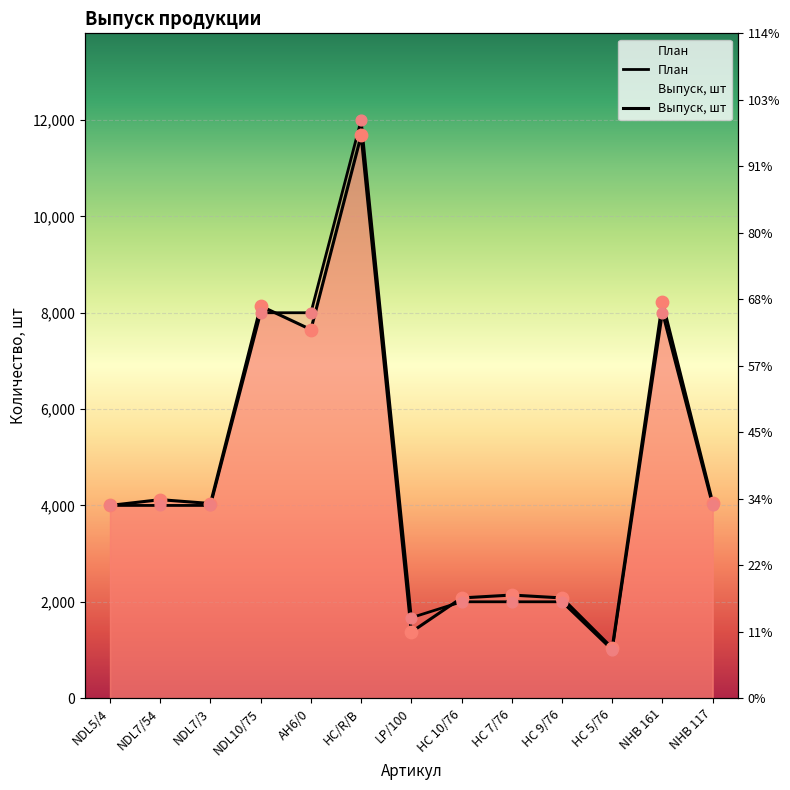

Is the value of Выпуск, шт at HC/R/B greater than the value of План at HC 10/76?

Yes